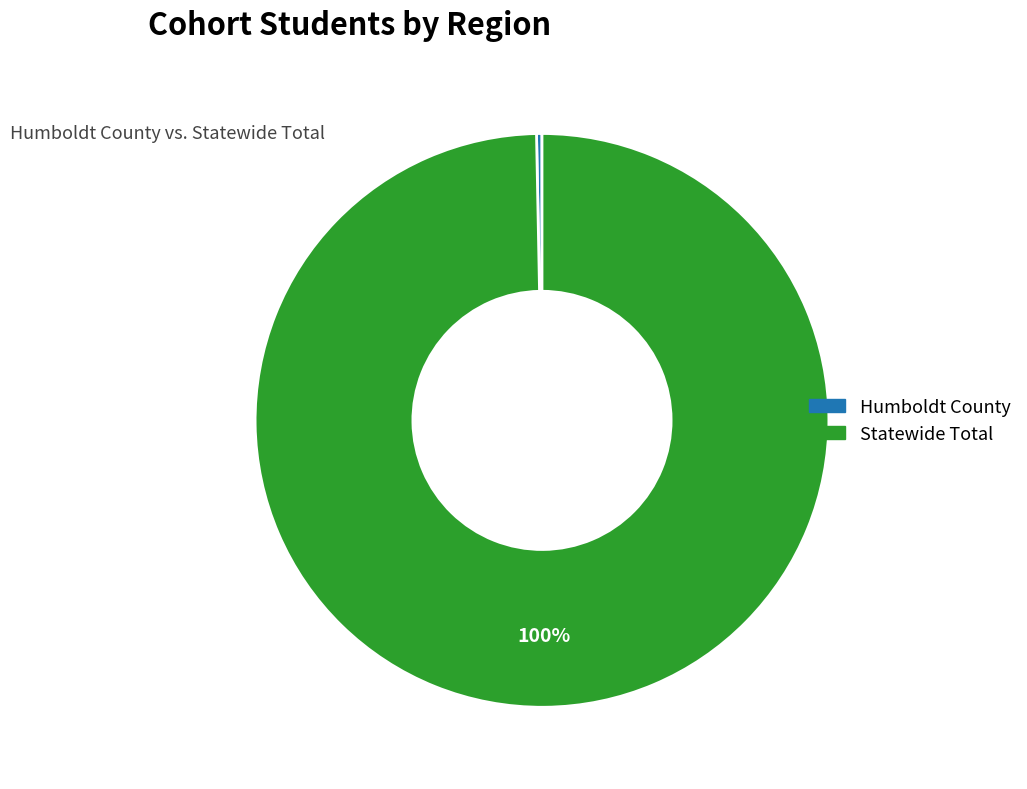

To the nearest percent, what is the combined percentage of Humboldt County and Statewide Total?

100%